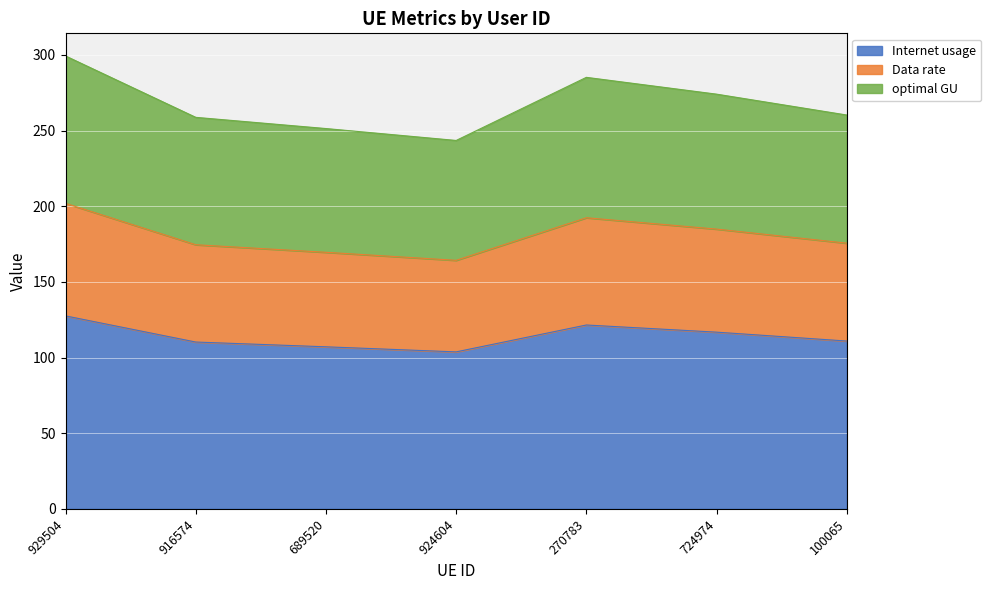

True or false: optimal GU and Internet usage intersect in this chart.

False